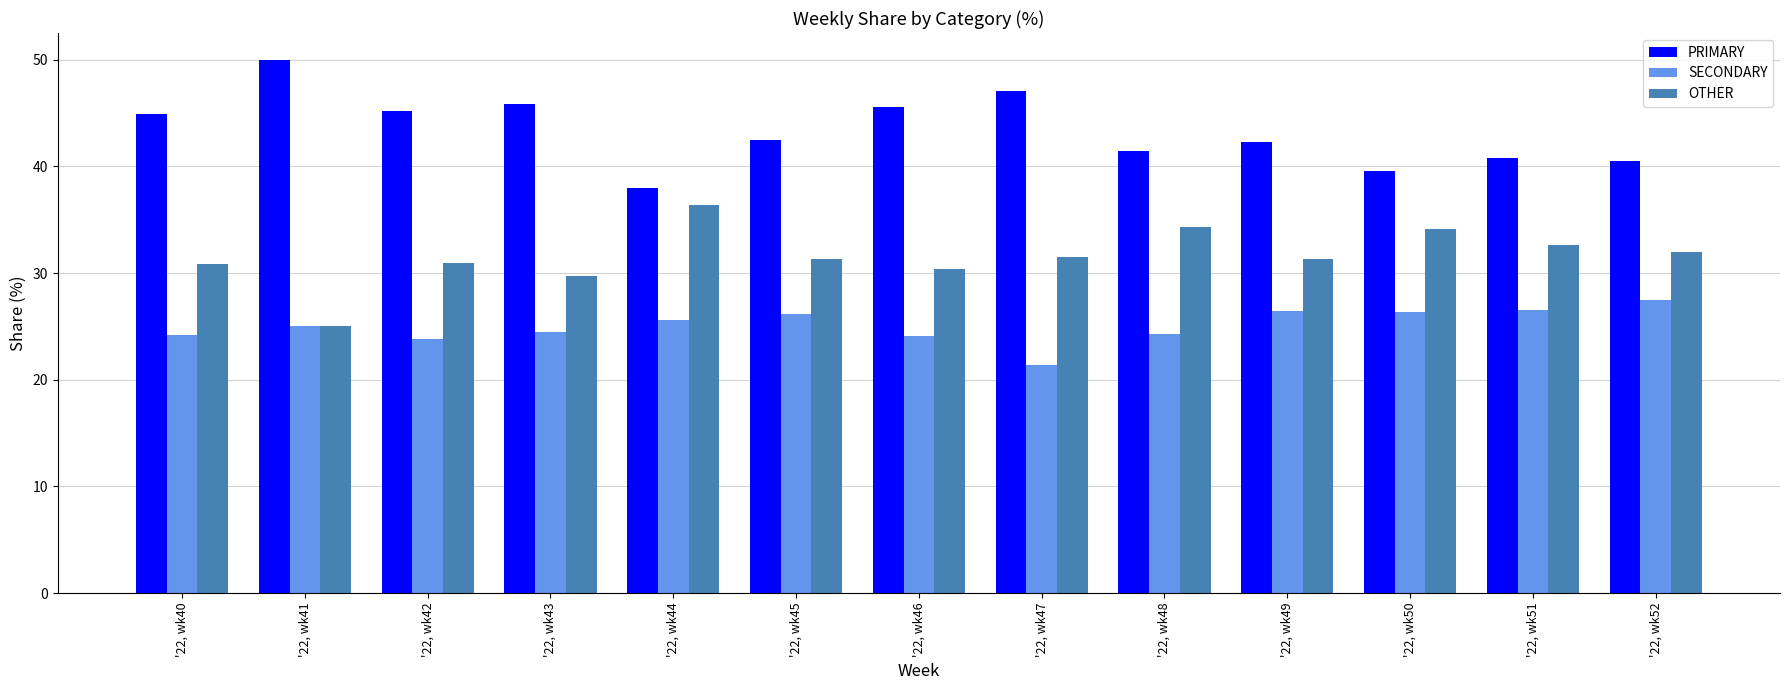

Where does the PRIMARY series first go above 42?

'22, wk40